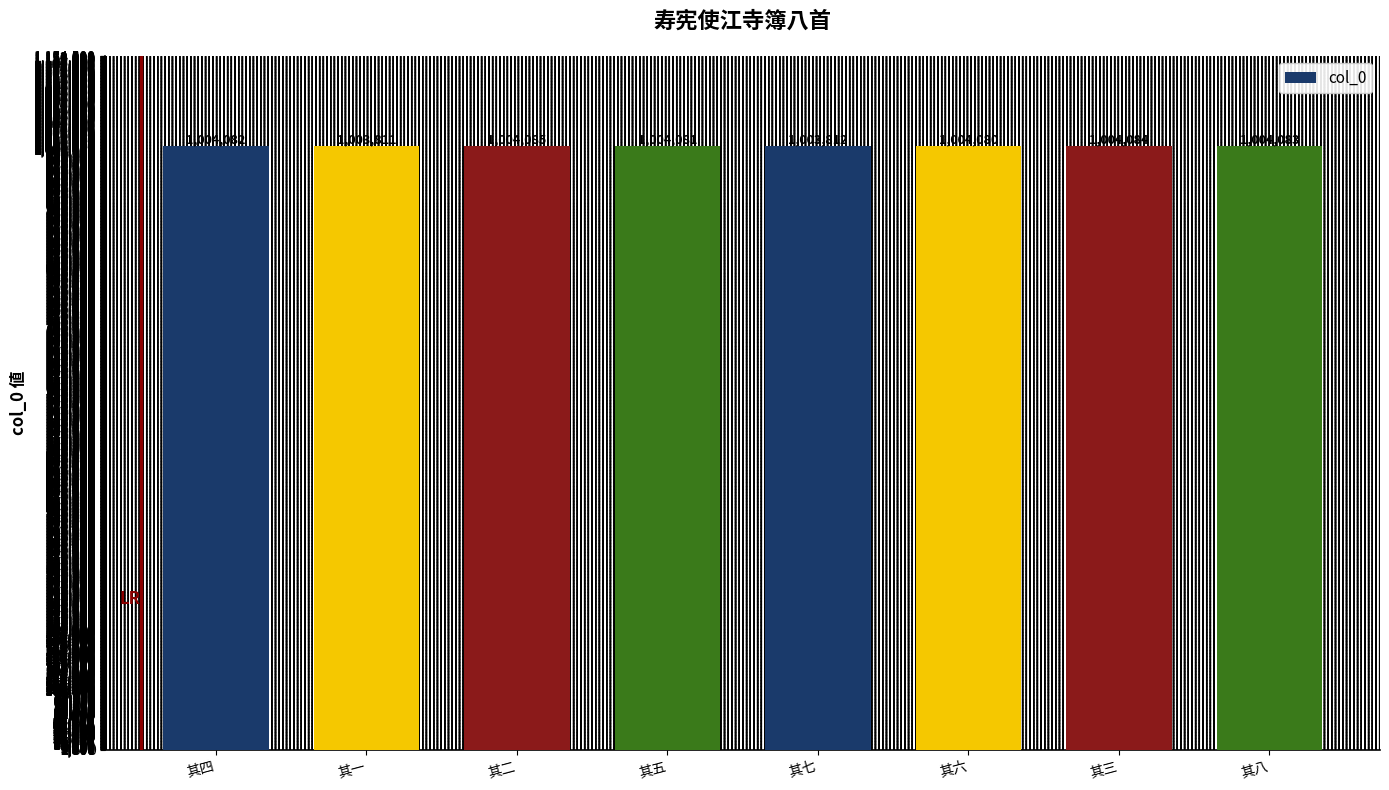

How many series are shown in this chart?

1